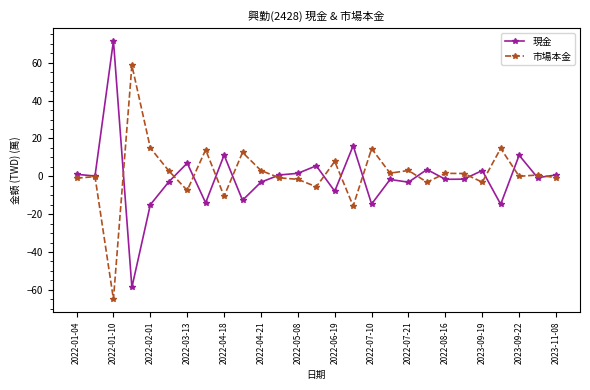

What is the value of the 現金 point at the 14th from the left?

5.6